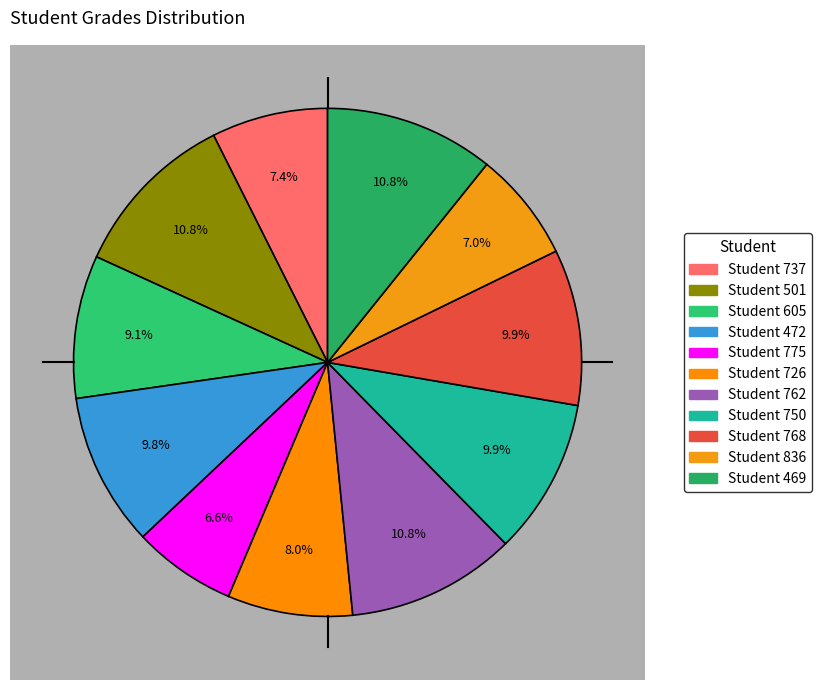

To the nearest percent, what is the difference between the largest and smallest slice percentages?

4%